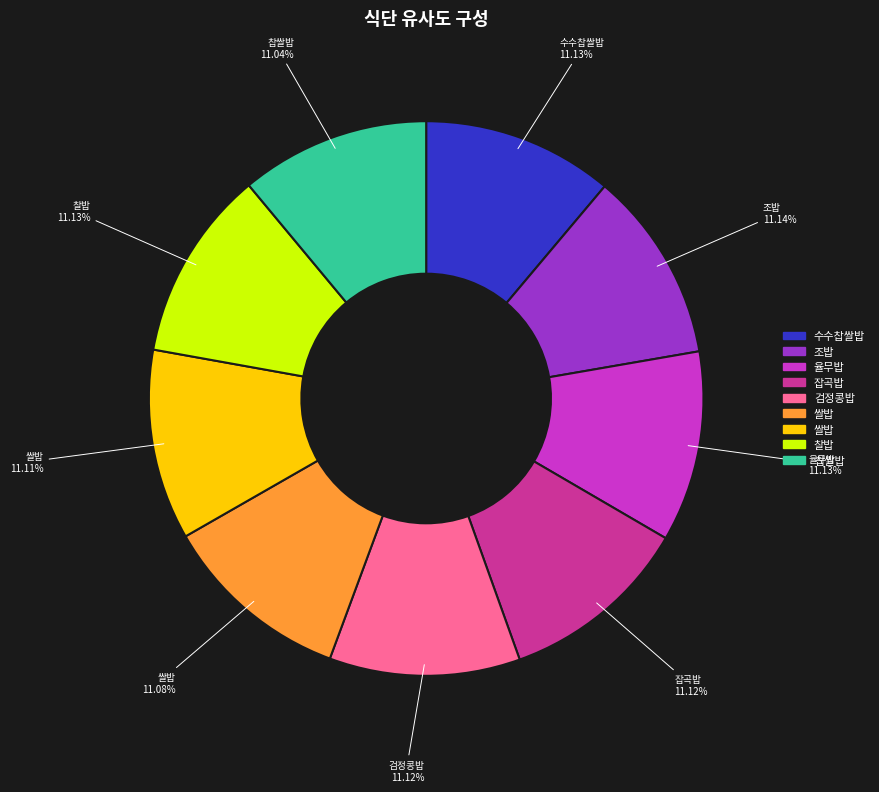

Is there a majority slice in this chart?

No